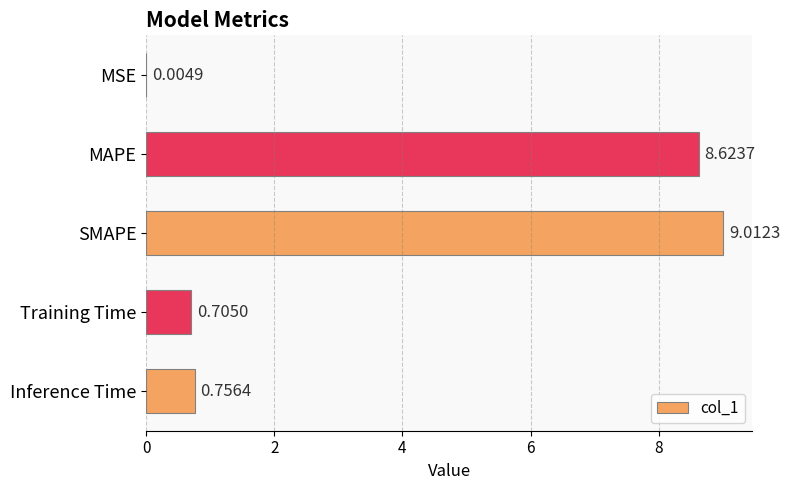

Between Inference Time and MSE, which is larger?

Inference Time